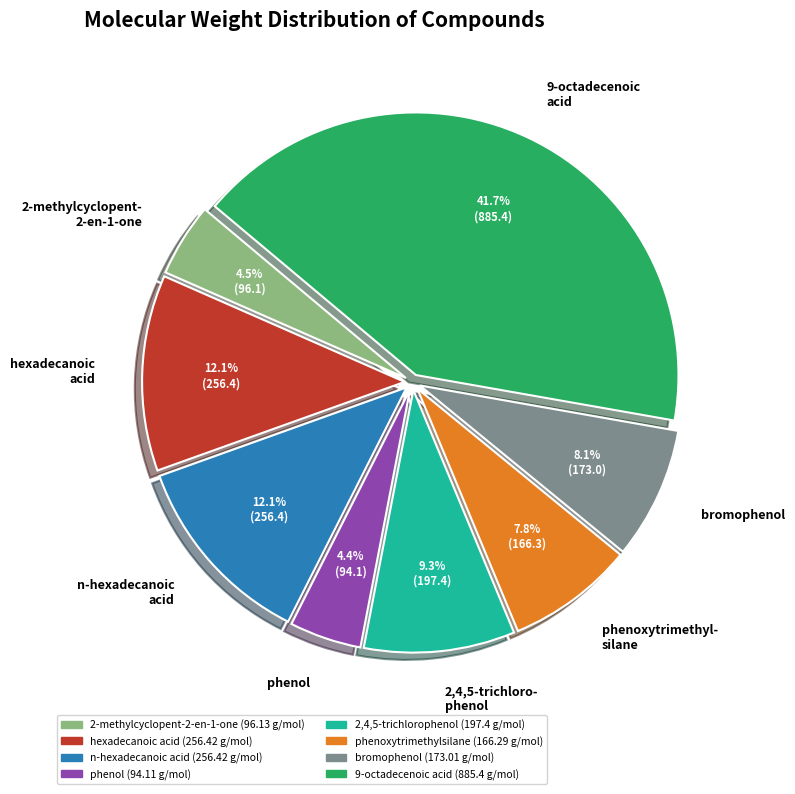

What percentage is NOT represented by phenoxytrimethyl- silane?

92.2%